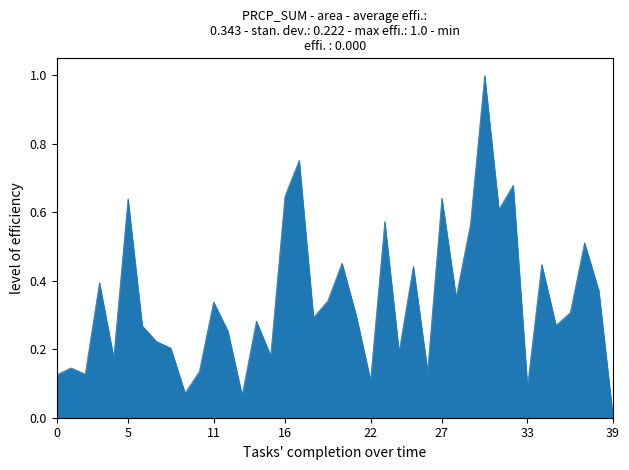

What is the difference between the maximum and minimum values?

1.0